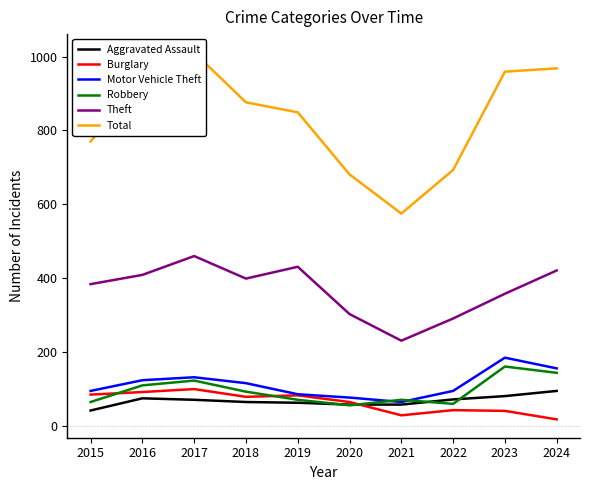

At which label does Motor Vehicle Theft first exceed 116?

2016